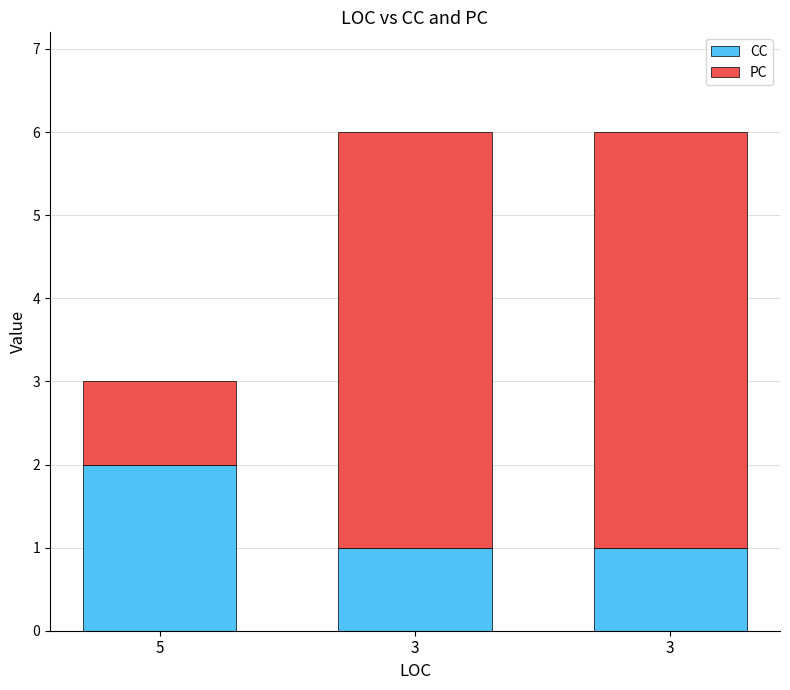

How many series are shown in this chart?

2